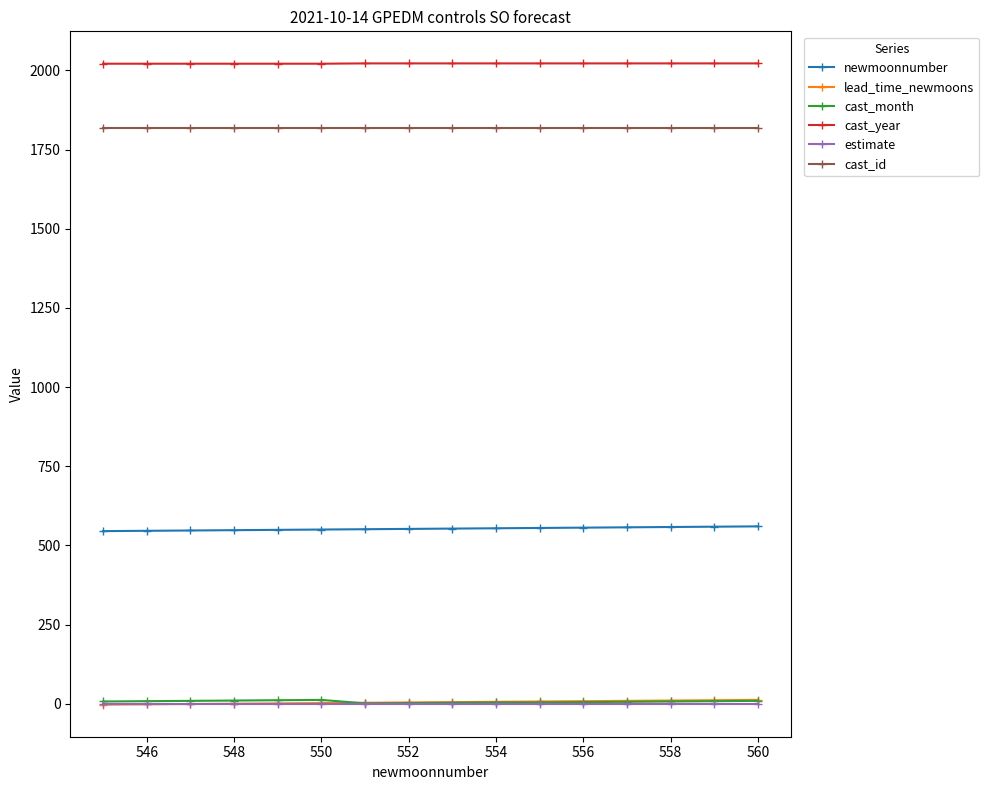

Which series has the largest total across all categories?

cast_year